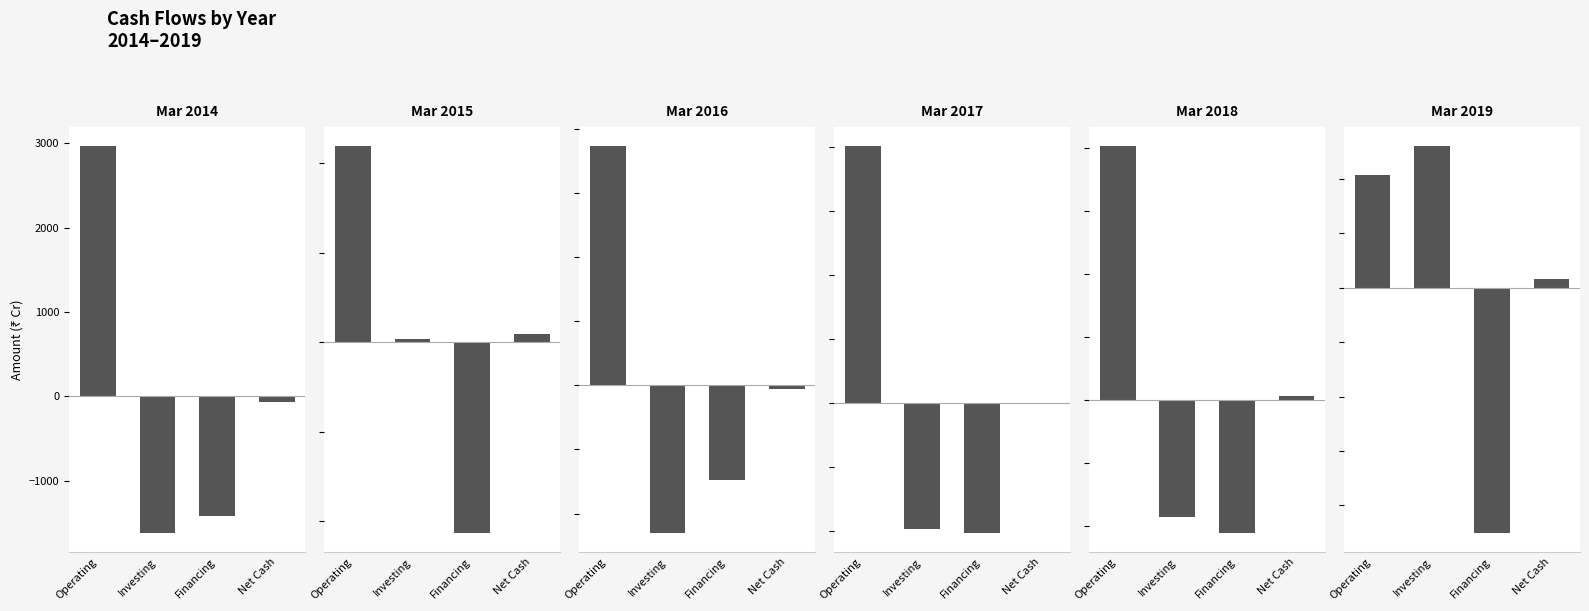

Are the bars grouped side by side (vs. stacked)?

Yes